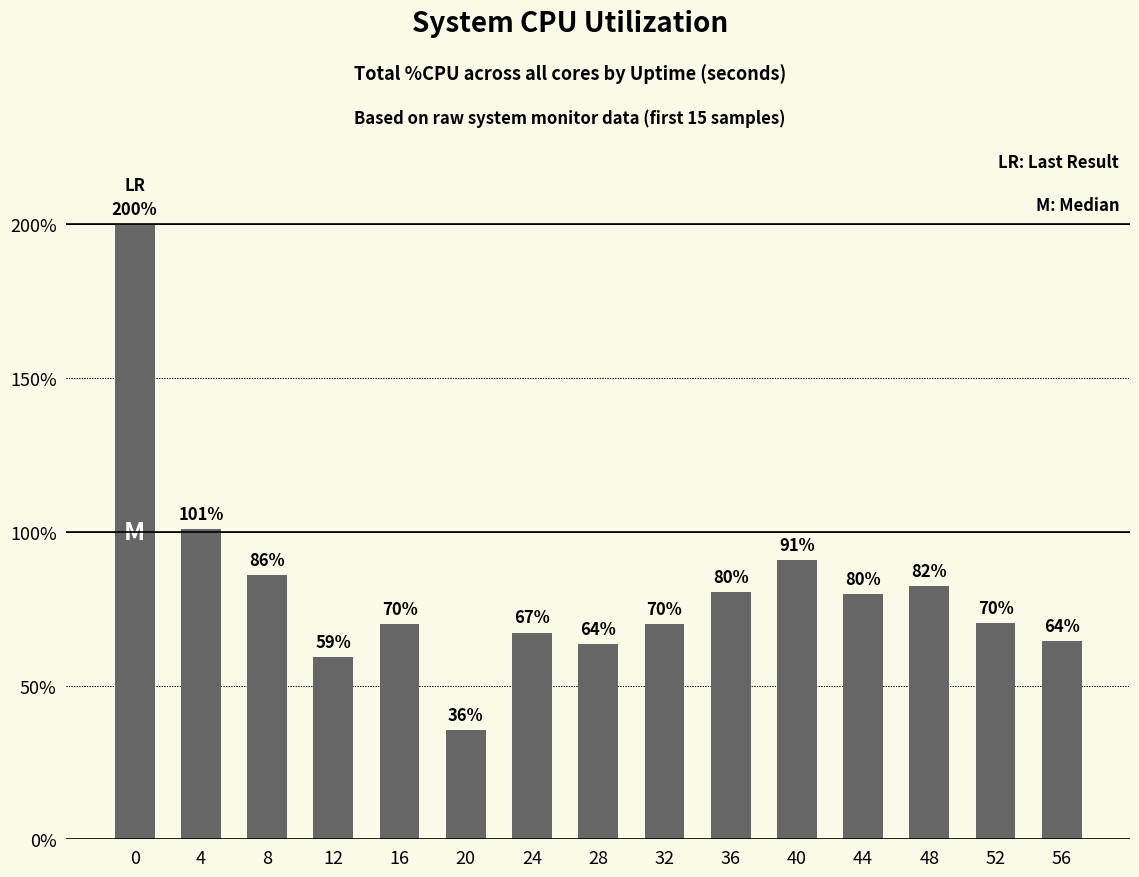

What is the value of the 12th bar from the left?

79.6